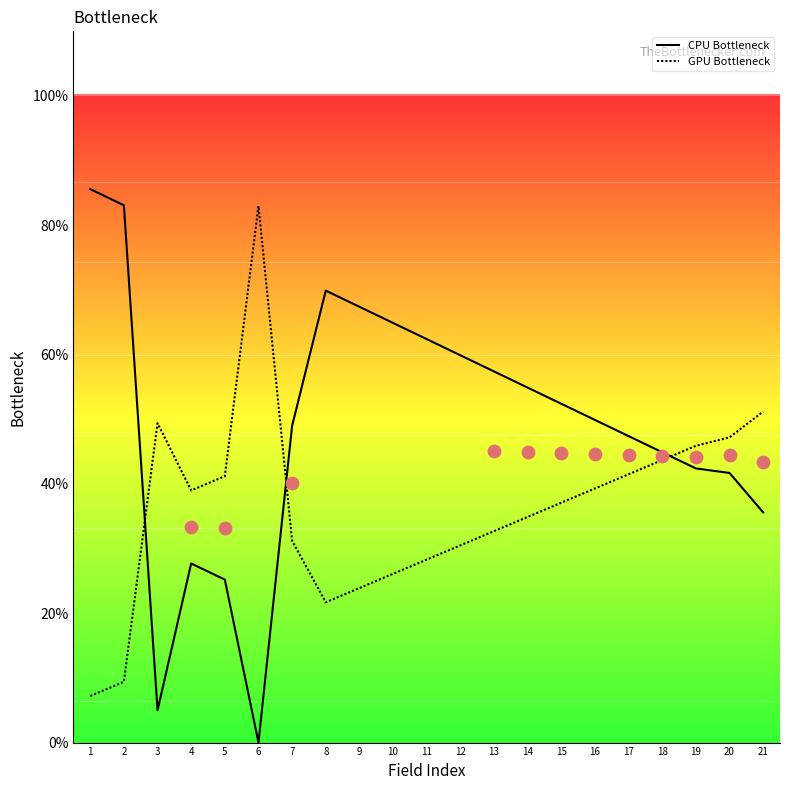

What are all the series names shown in the legend?

CPU Bottleneck, GPU Bottleneck